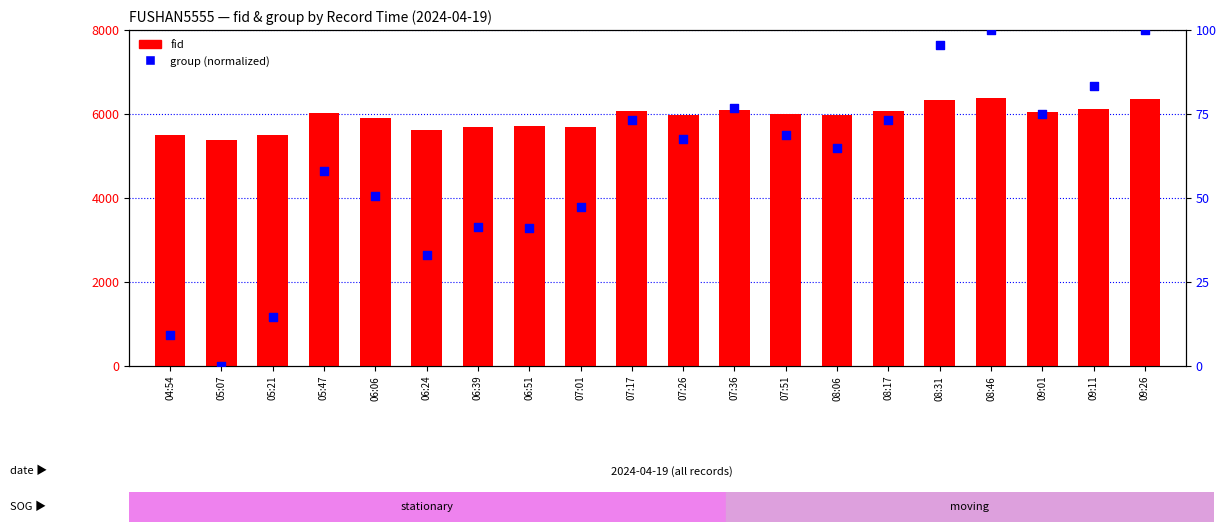

Which series has the largest Y range (max minus min)?

fid